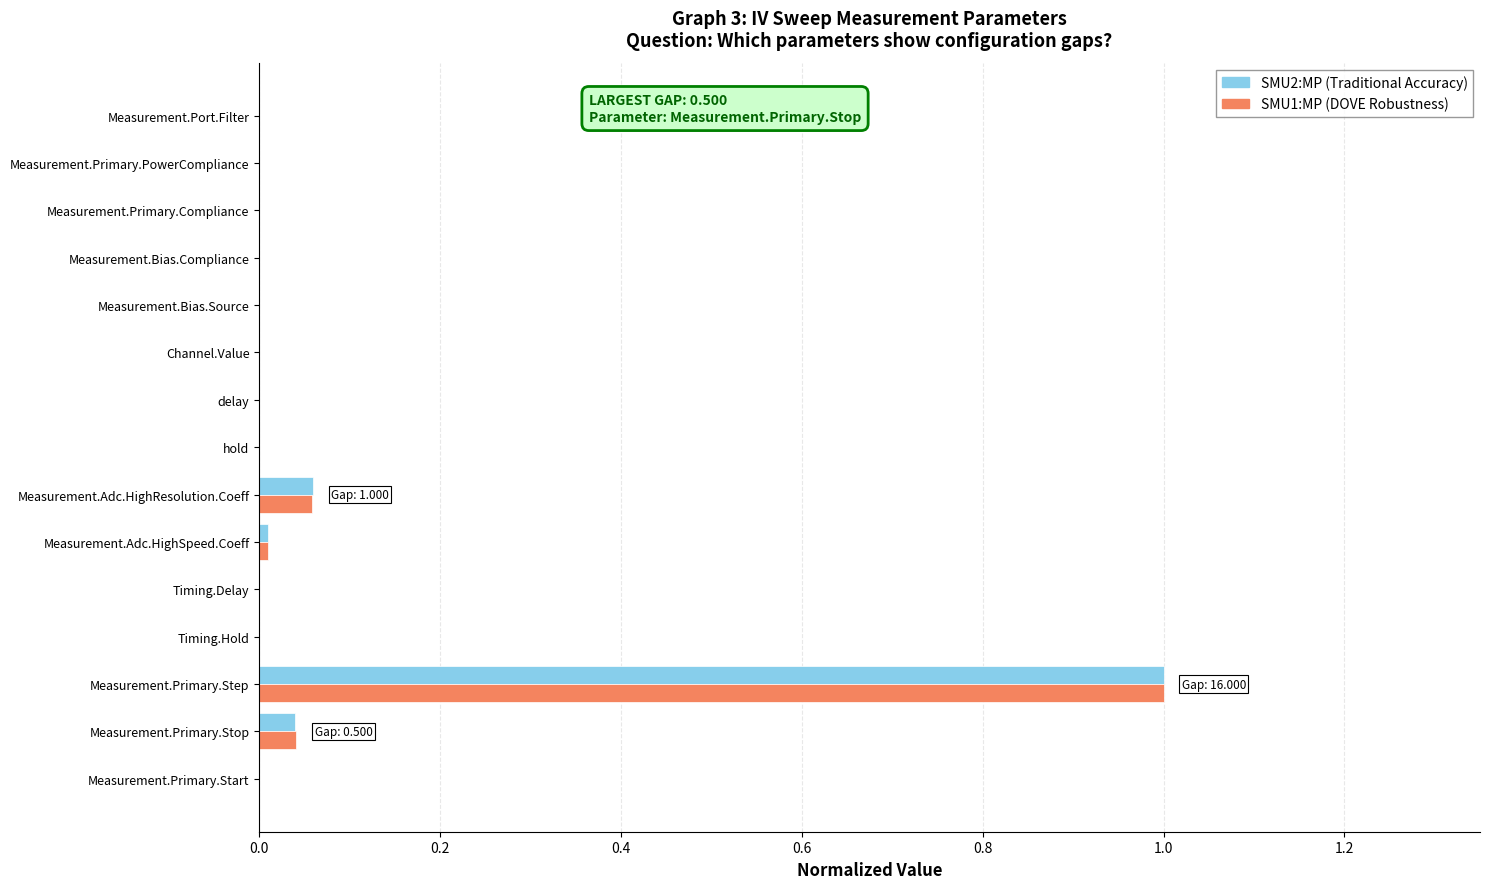

What is the sum of all SMU1:MP (DOVE Robustness) values?

1.1